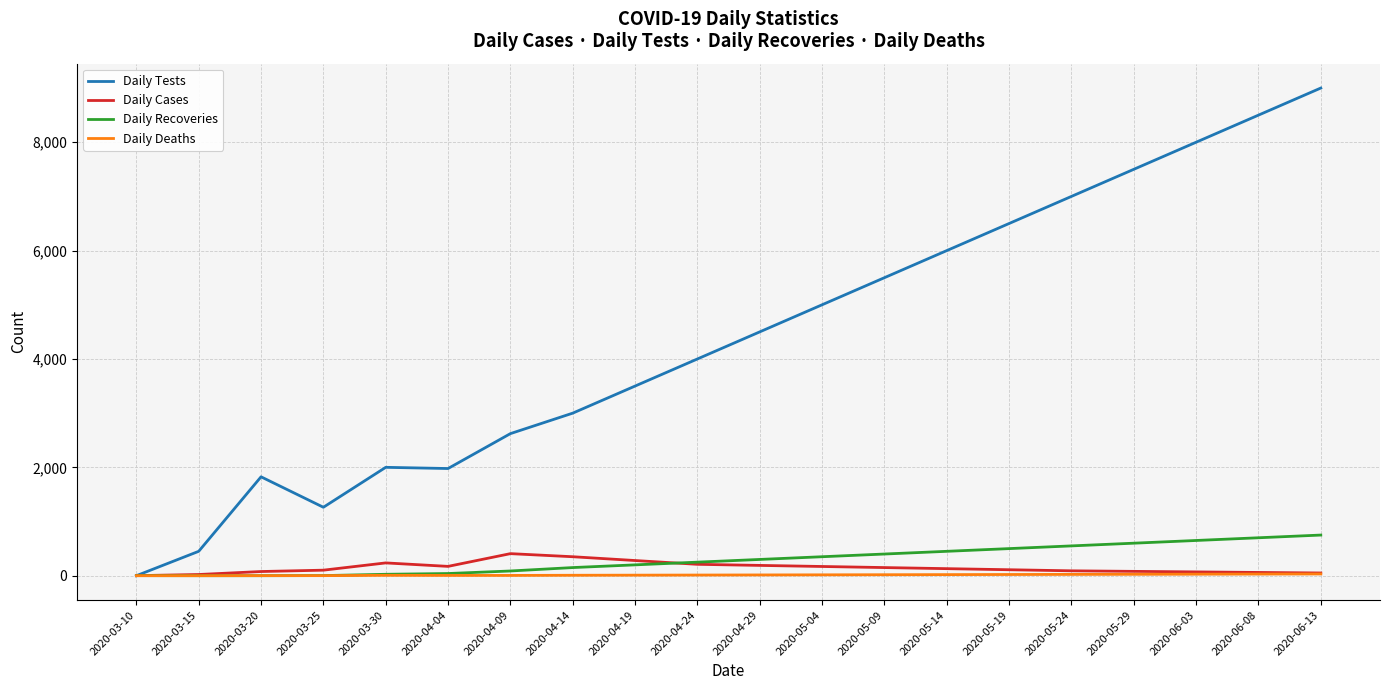

Is it true that Daily Tests equals 6500 at 2020-05-19?

True